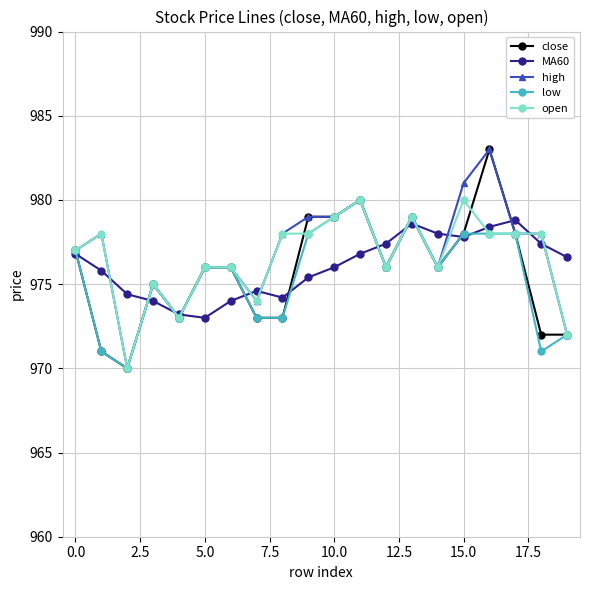

True or false: close has more than 2 points higher than both neighbors.

True